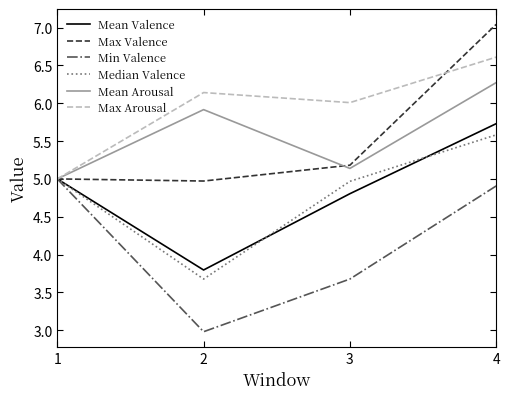

Which series has the largest total across all categories?

Max Arousal